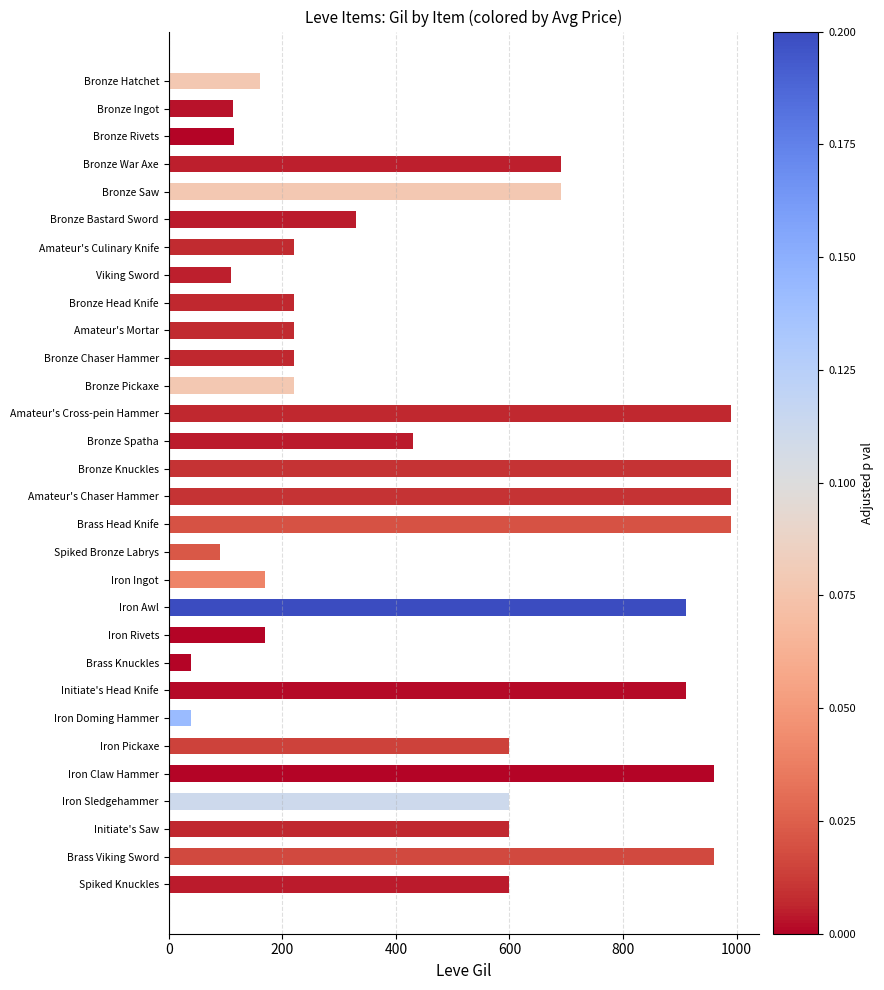

What is the value of the 11th bar from the top?

220